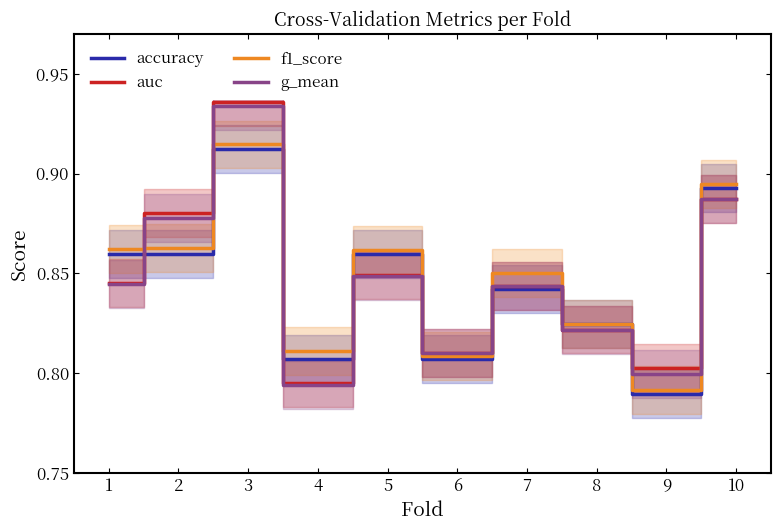

Which series has the largest total across all categories?

f1_score